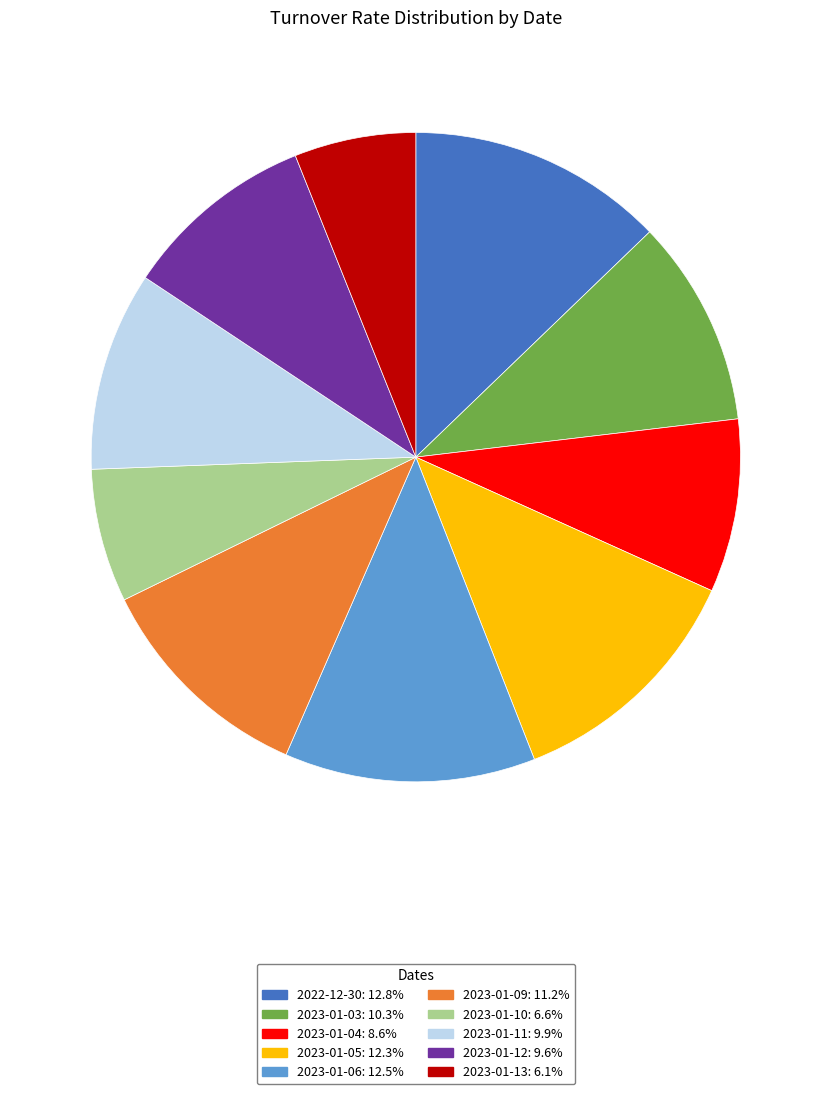

Do 2023-01-04 and 2022-12-30 together represent more than half of the pie?

No